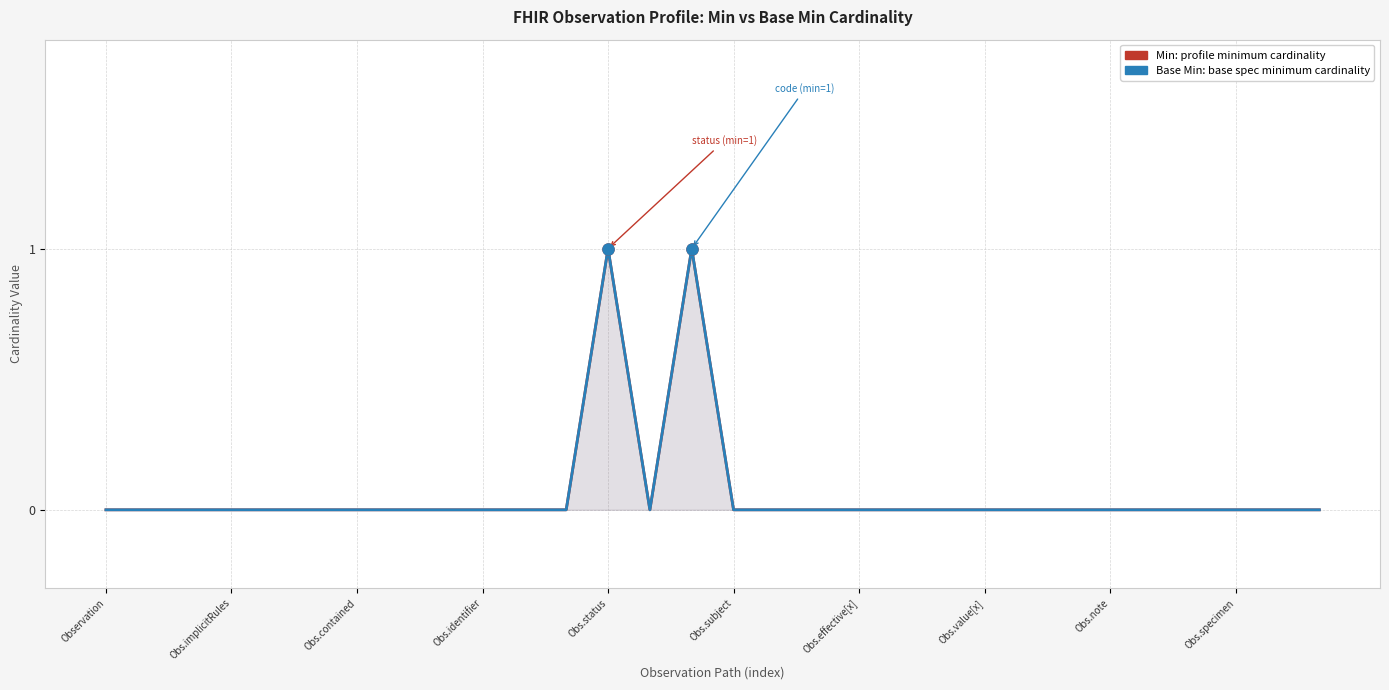

Which series changed the most between Obs.status and 18?

Min